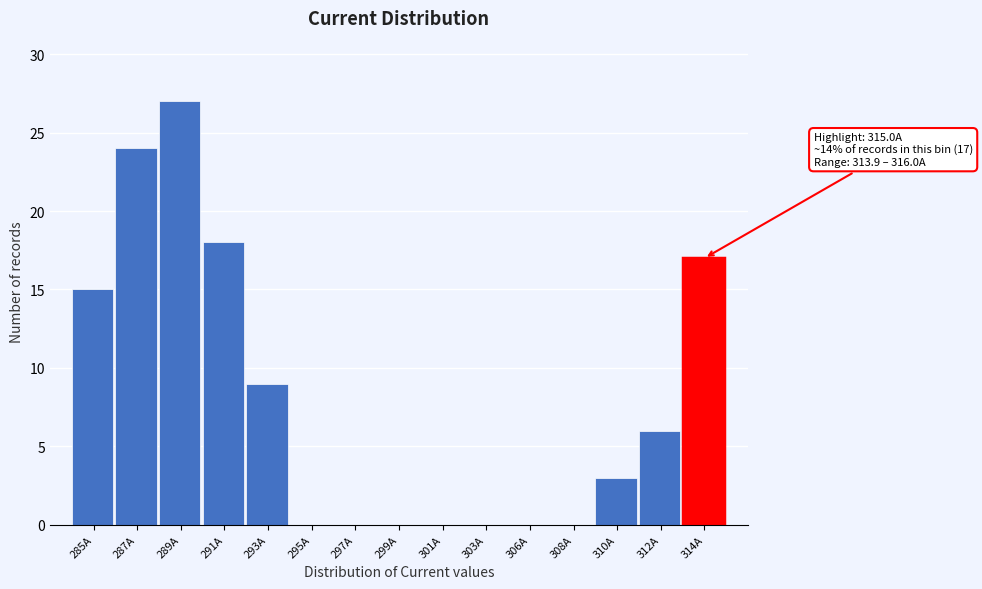

Reading left to right, list all the values displayed in this chart.

285A=15	287A=24	289A=27	291A=18	293A=9	295A=0	297A=0	299A=0	301A=0	303A=0	306A=0	308A=0	310A=3	312A=6	314A=17